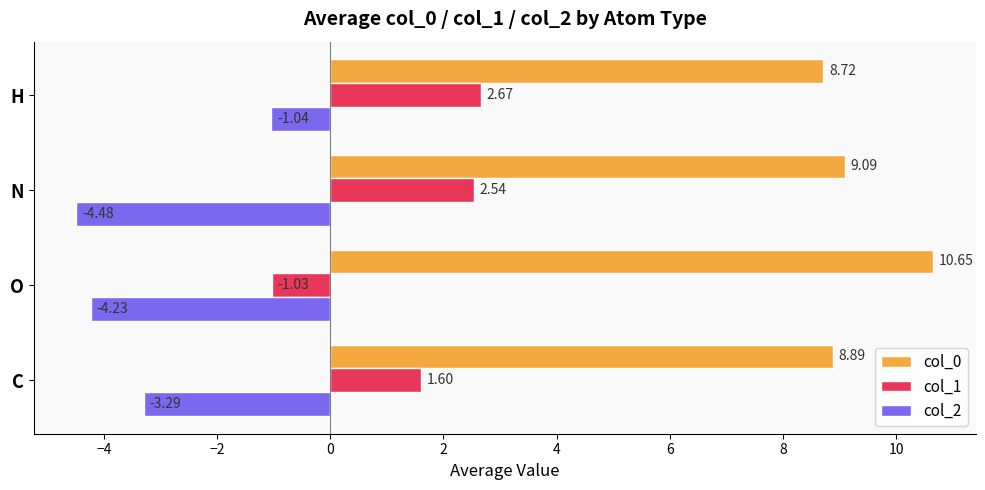

Where is col_2 nearest to the value -2?

H